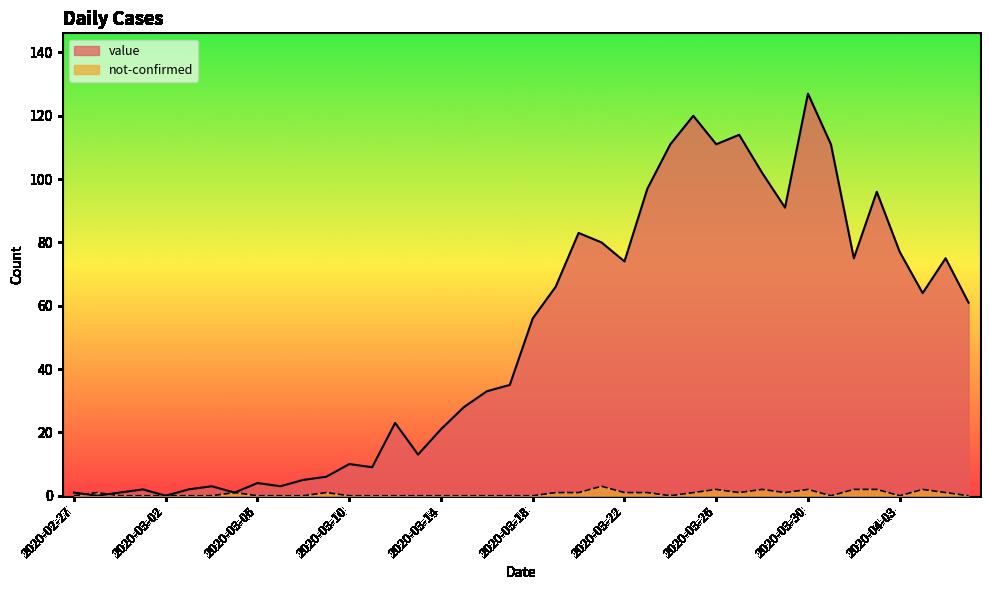

What is the value of the value point at the 37th from the left?

77